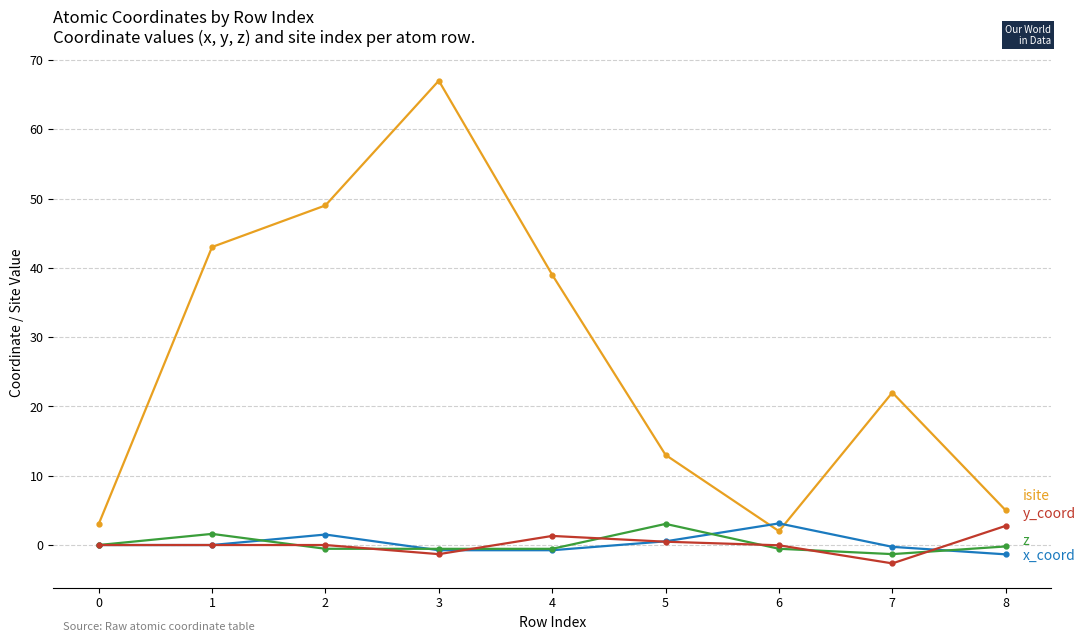

What is the spread (max minus min) of values at 0?

3.0